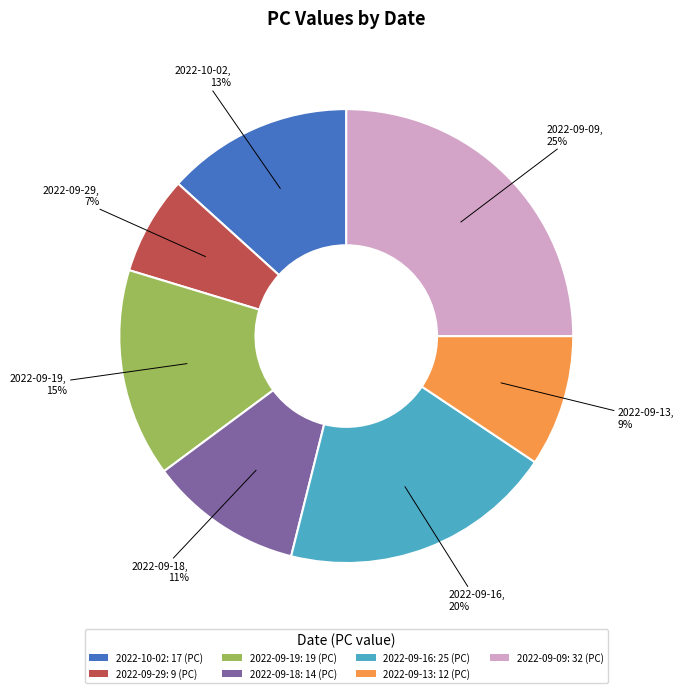

Is there any slice that represents more than half of the pie?

No